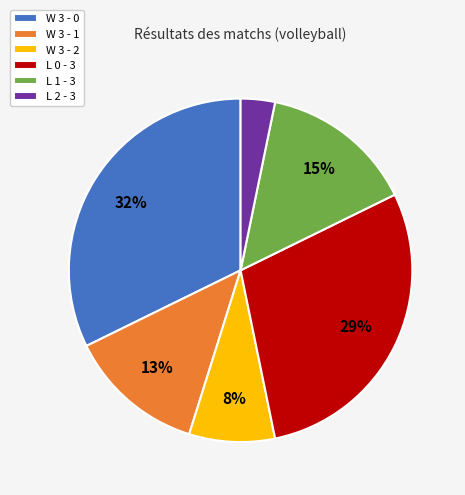

Does any single category account for the majority?

No